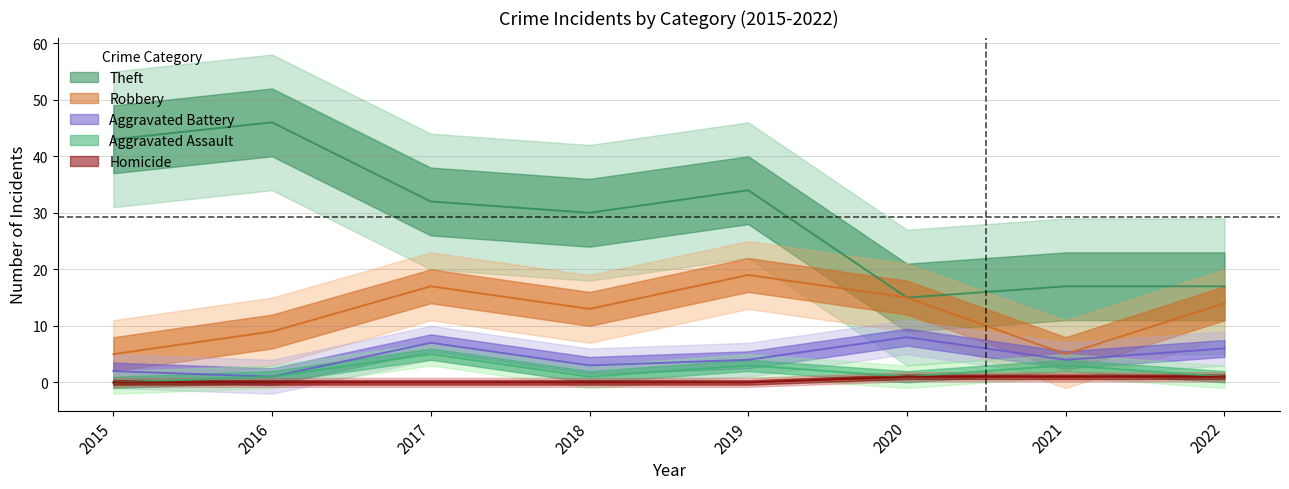

Reading right to left, list all the values displayed in this chart.

Theft: 17	17	15	34	30	32	46	43
Robbery: 14	5	15	19	13	17	9	5
Aggravated Battery: 6	4	8	4	3	7	1	2
Aggravated Assault: 1	3	1	3	1	5	1	0
Homicide: 1	1	1	0	0	0	0	0